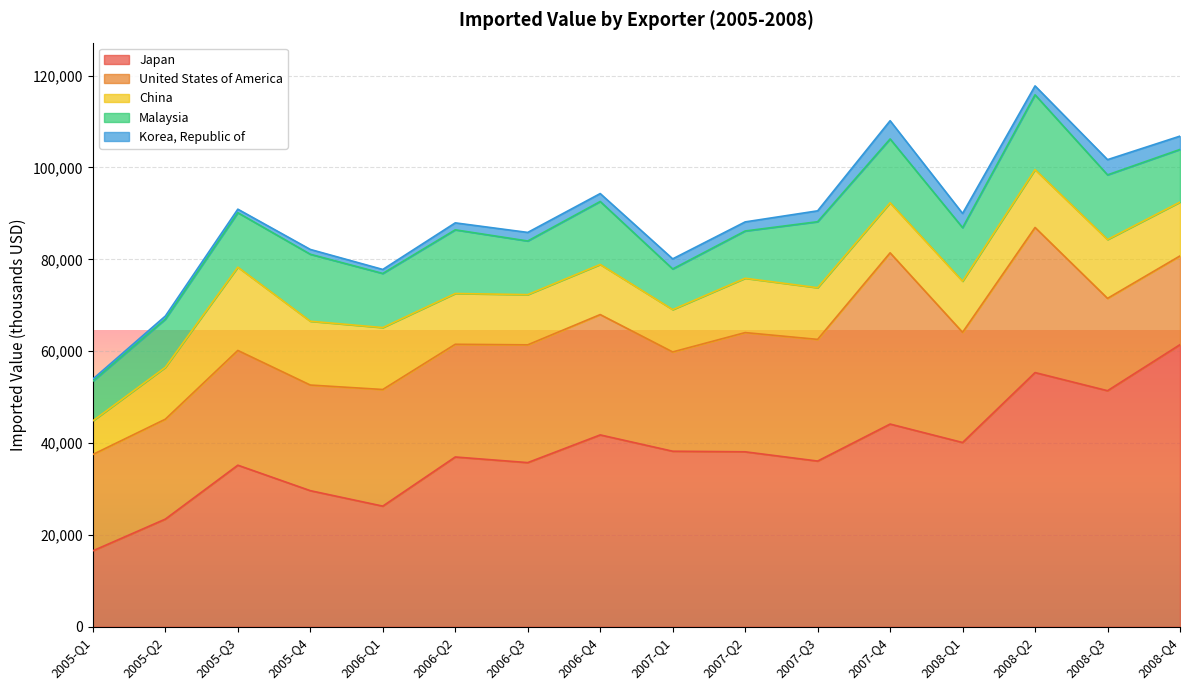

What position from the right is 2008-Q3?

2